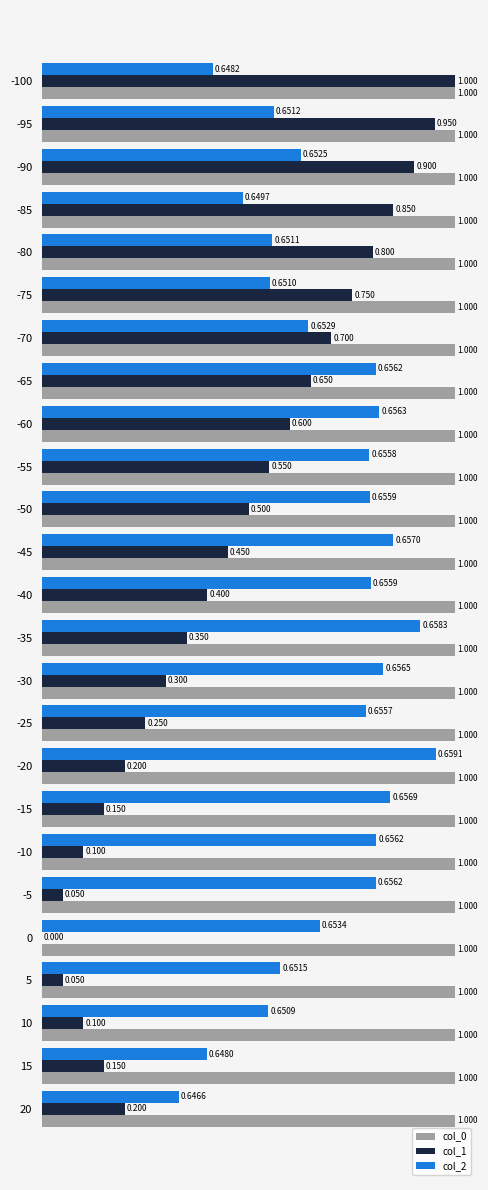

What is the sum of all col_0 values?

25.0